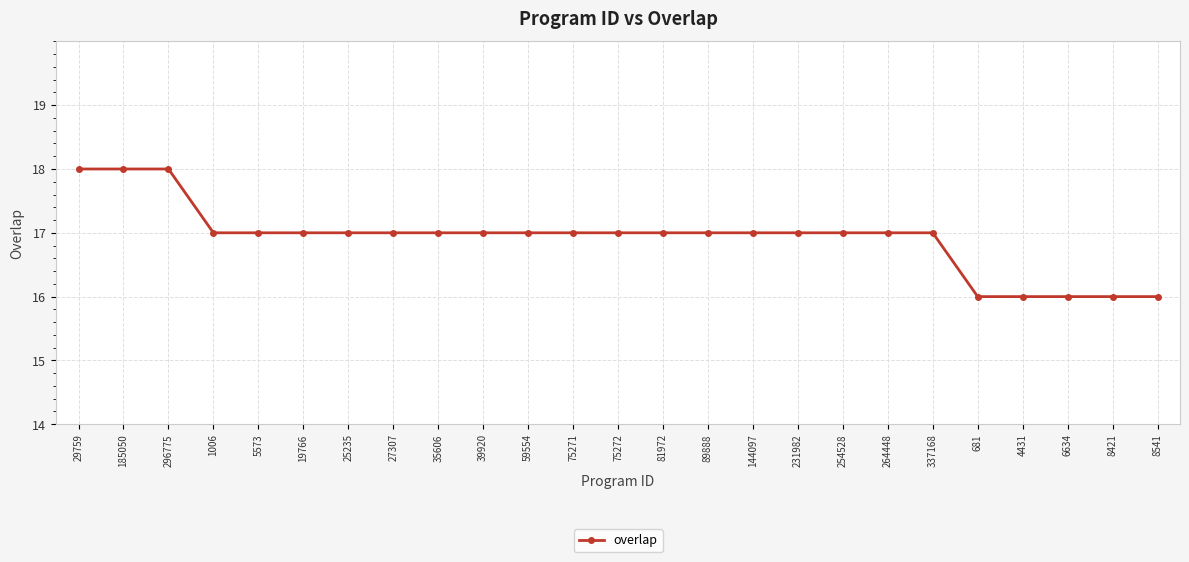

What is the label of the 3rd point from the left?

296775